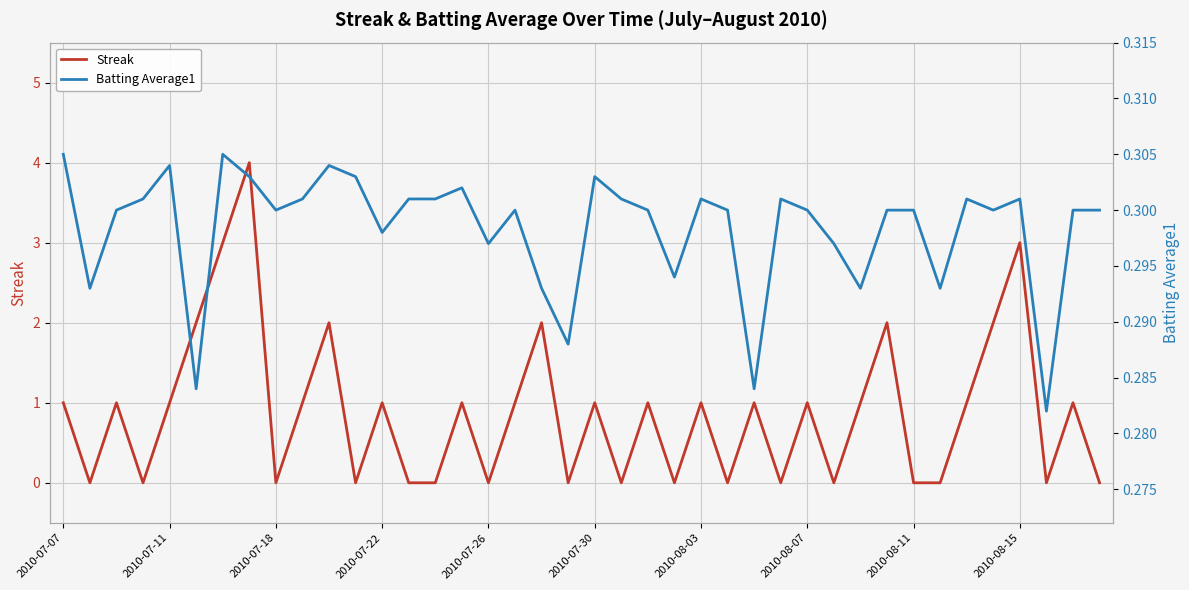

True or false: Batting Average1 has more than 2 points higher than both neighbors.

True